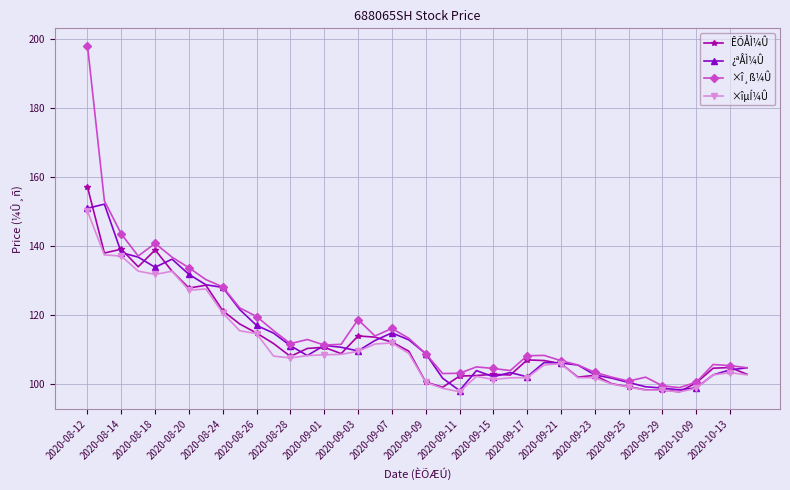

What is the value of the ×îµÍ¼Û point at the 20th from the left?

108.8